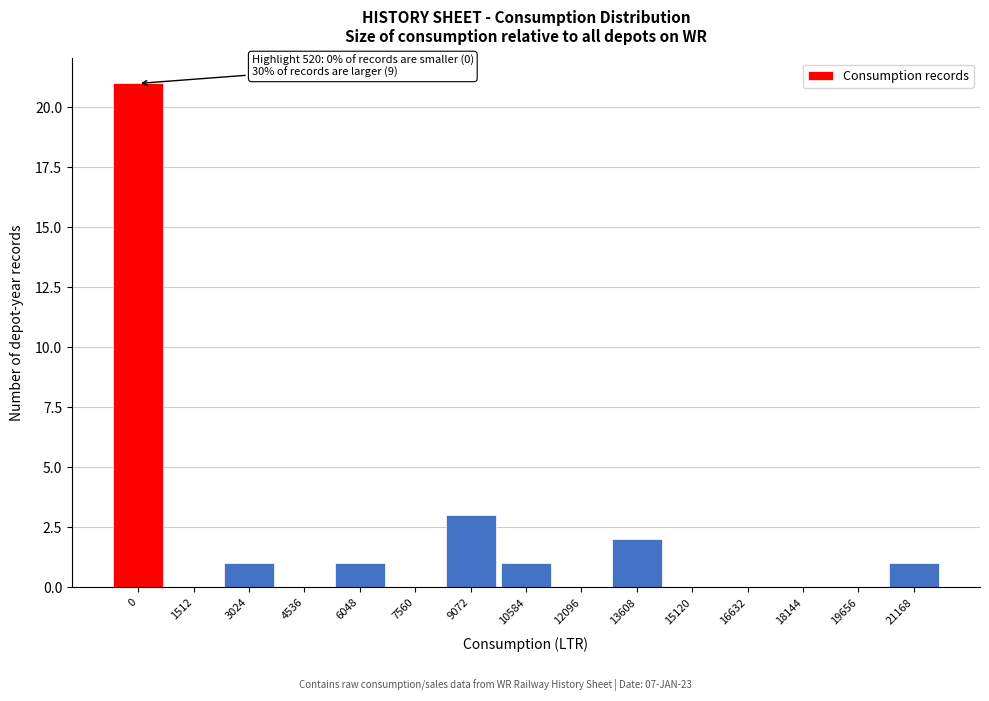

Reading left to right, transcribe all the data shown in this chart.

0=21	1512=0	3024=1	4536=0	6048=1	7560=0	9072=3	10584=1	12096=0	13608=2	15120=0	16632=0	18144=0	19656=0	21168=1